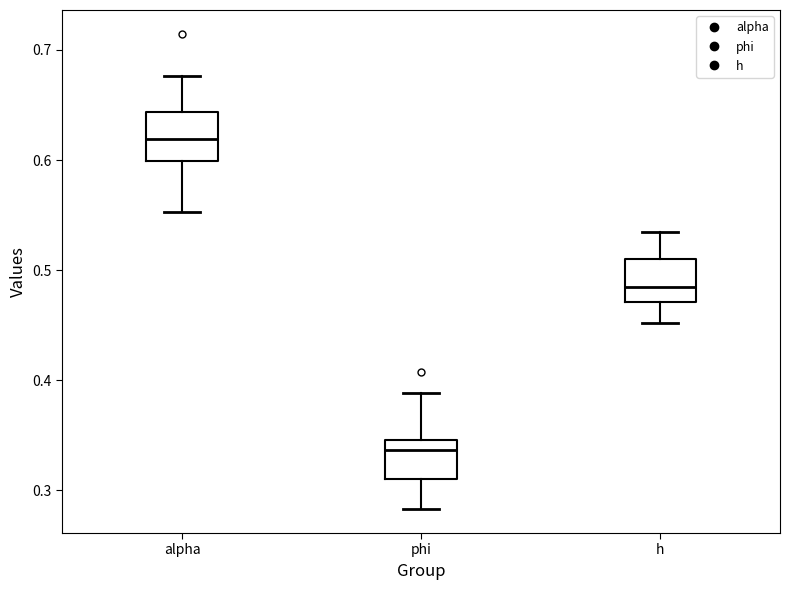

Reading left to right, read every box against the y-axis: the position of its median line, the range the box covers, and the ends of its whiskers. The values are not printed on the chart, so give them approximately, as read against the axis.

alpha: median 0.62, box 0.60 to 0.64, whiskers 0.55 to 0.68
phi: median 0.34, box 0.31 to 0.35, whiskers 0.28 to 0.39
h: median 0.48, box 0.47 to 0.51, whiskers 0.45 to 0.53